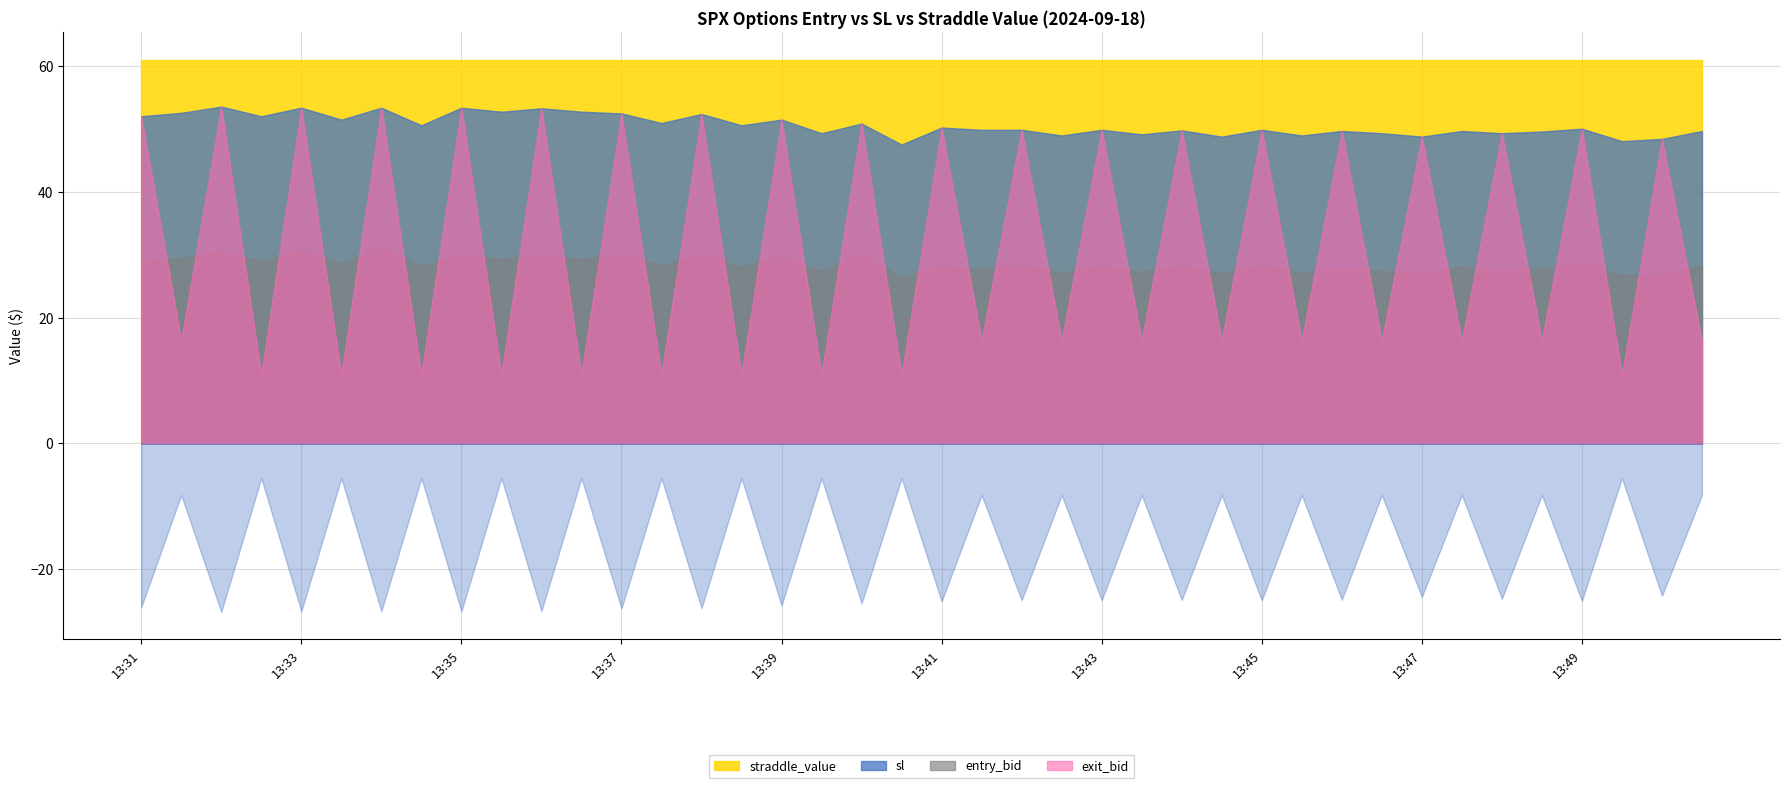

How many distinct data groups are displayed?

4